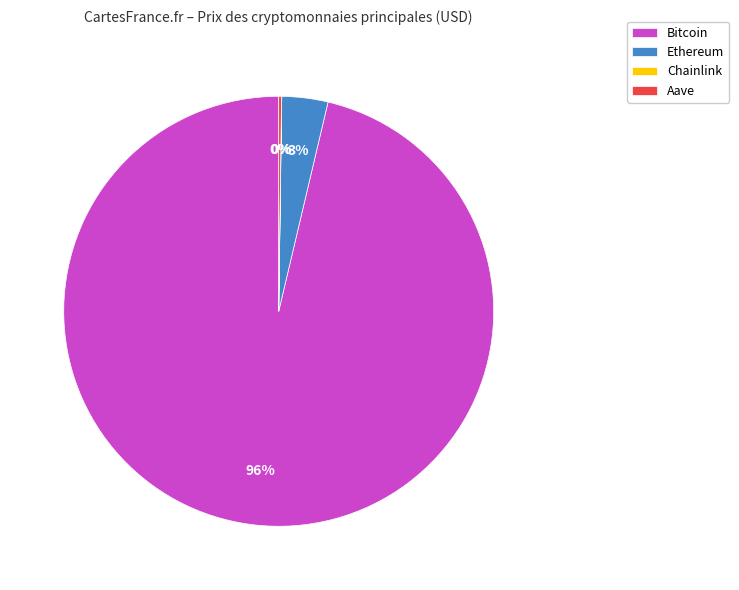

True or false: Bitcoin accounts for 86% of the total.

False